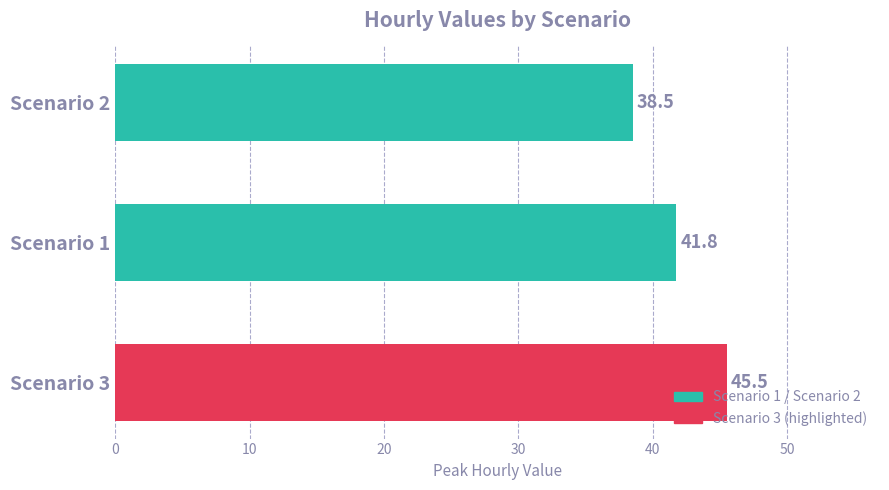

Reading top to bottom, transcribe all the data shown in this chart.

Scenario 2=38.5	Scenario 1=41.8	Scenario 3=45.5